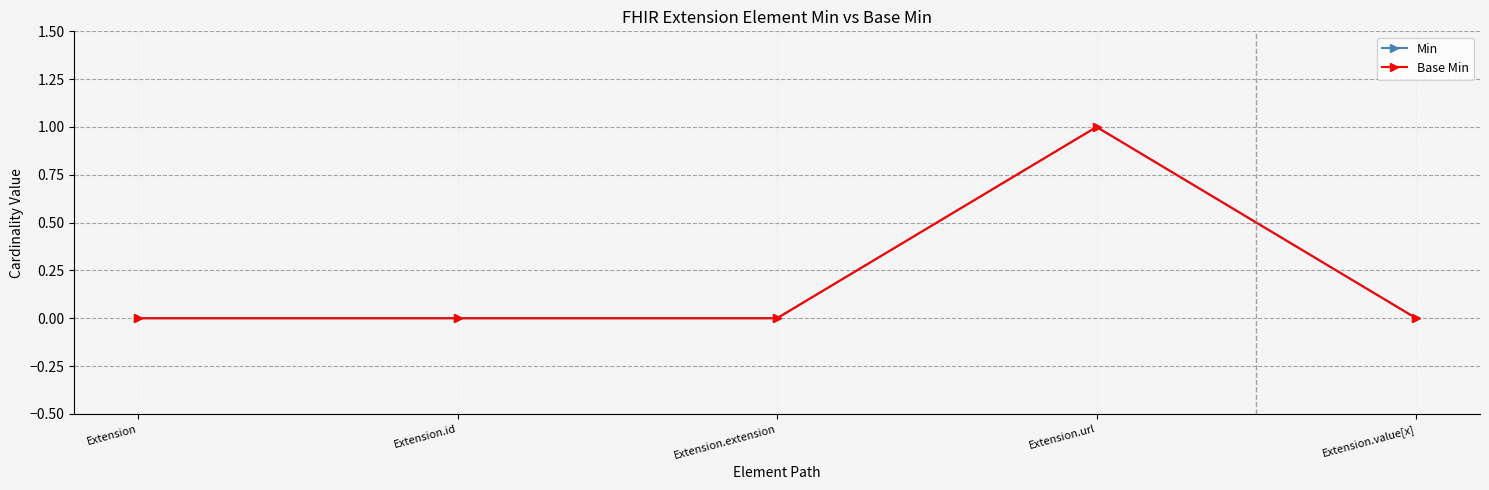

Does the chart have visible grid lines?

Yes